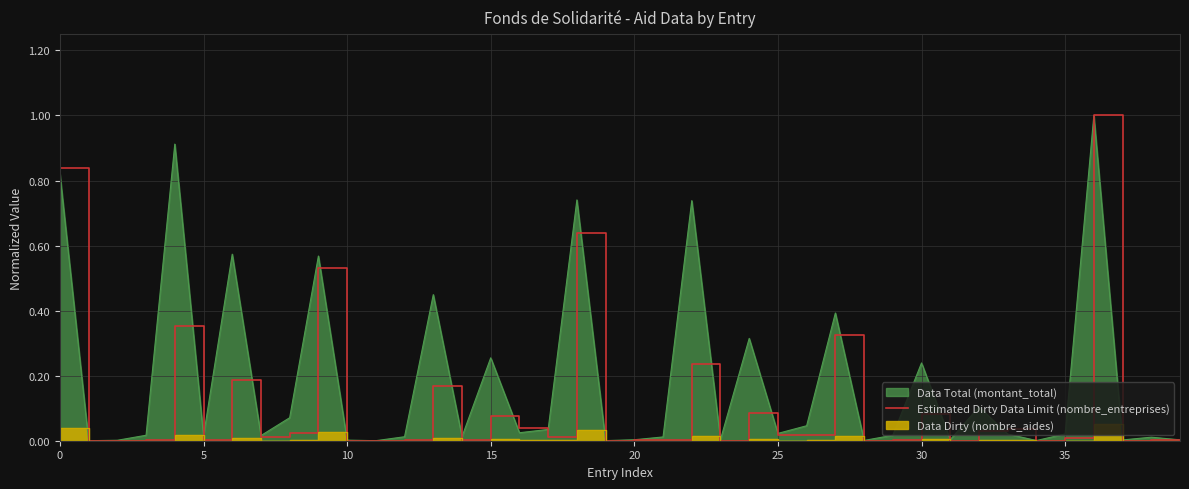

How many interior local valleys (lower than both neighbors) does the data have?

12